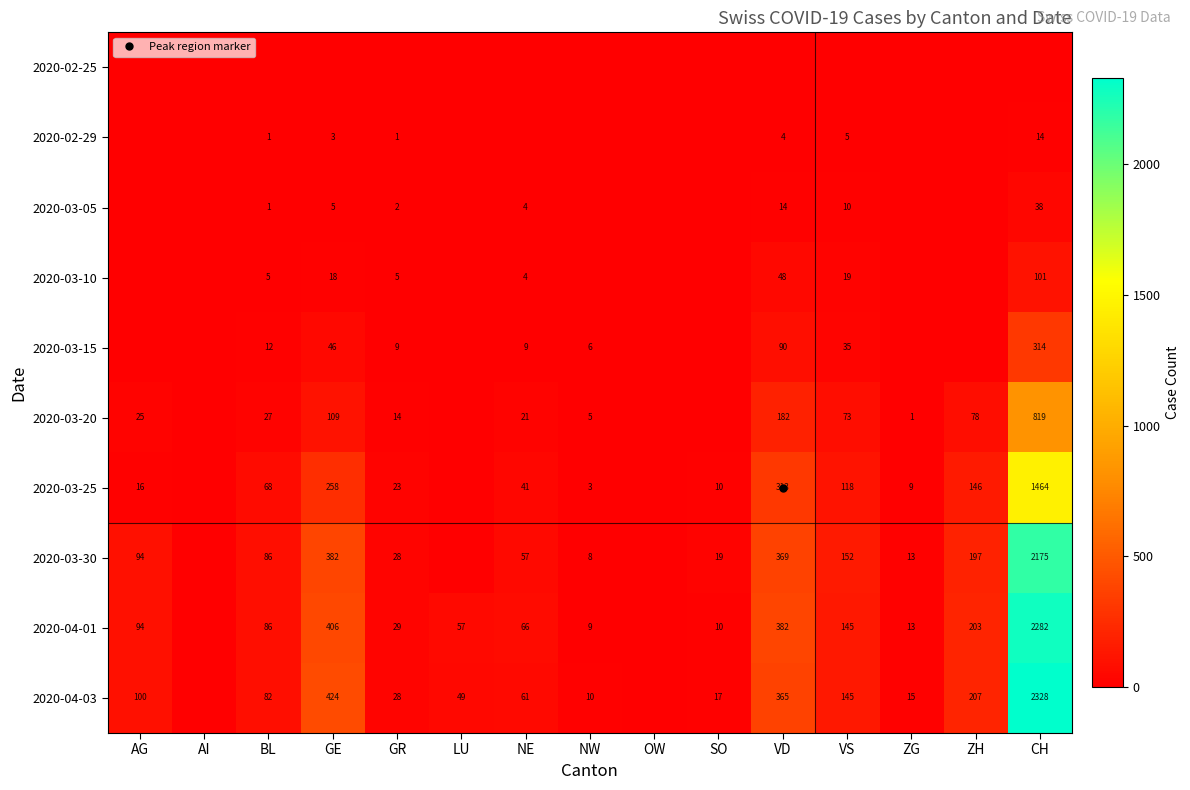

At which label does 2020-04-01 first exceed 66?

AG